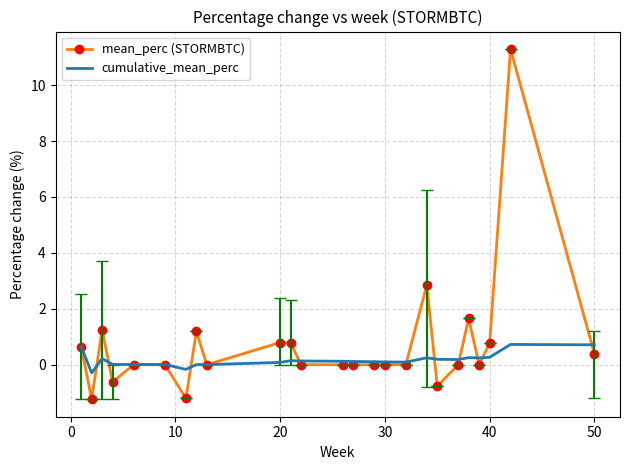

What is the minimum value for mean_perc (STORMBTC)?

-1.2